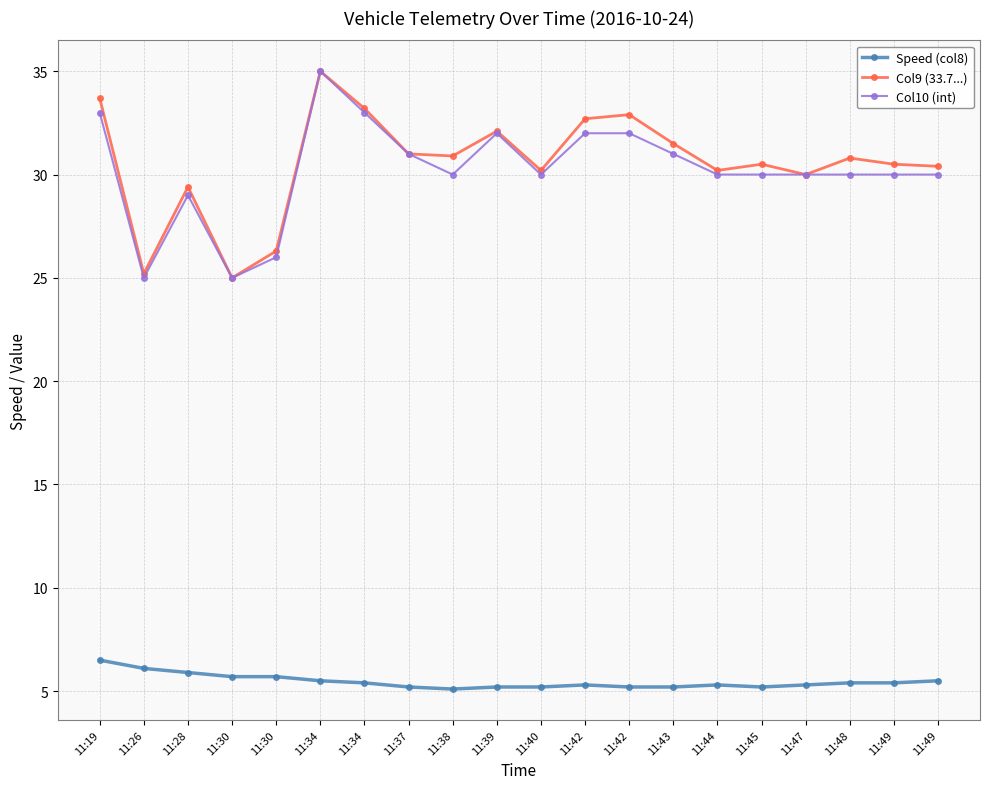

Which has a higher value, 11:49 or 11:26?

11:26